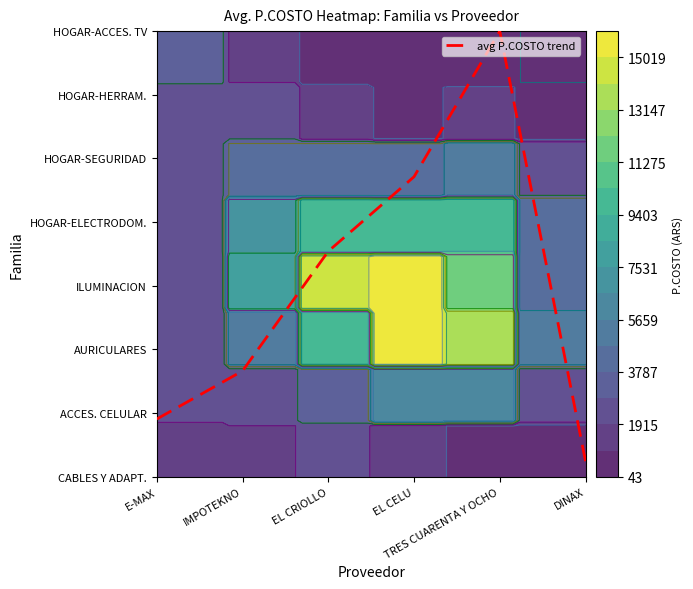

What is the change in value from E-MAX to IMPOTEKNO?

+0.8